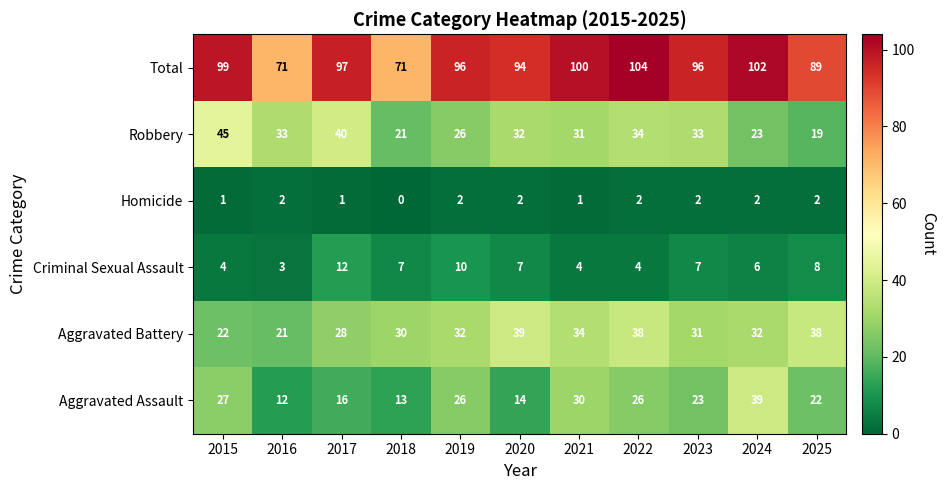

At how many categories does at least one series exceed 26?

11